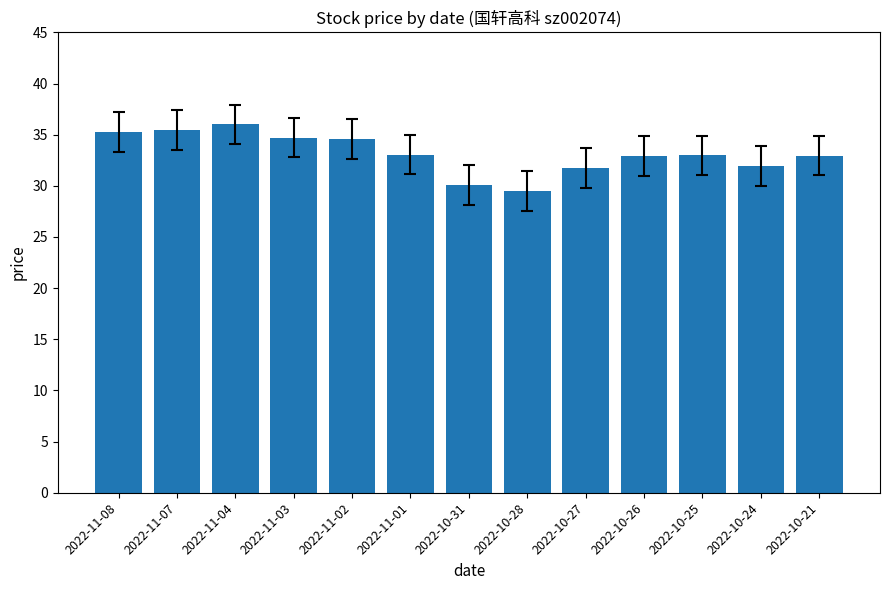

Read the value at 2022-11-01.

33.1